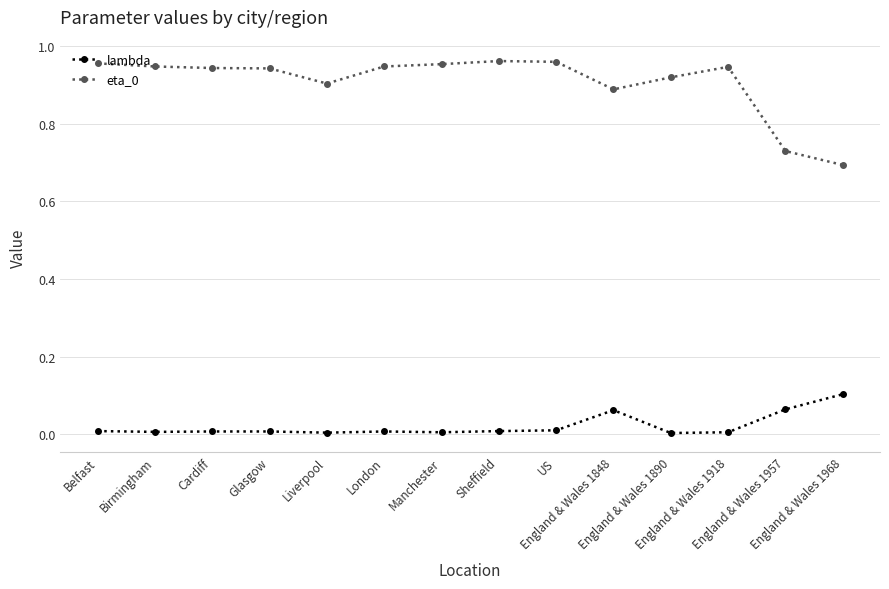

In eta_0, how many points are lower than both neighbors (excluding endpoints)?

2